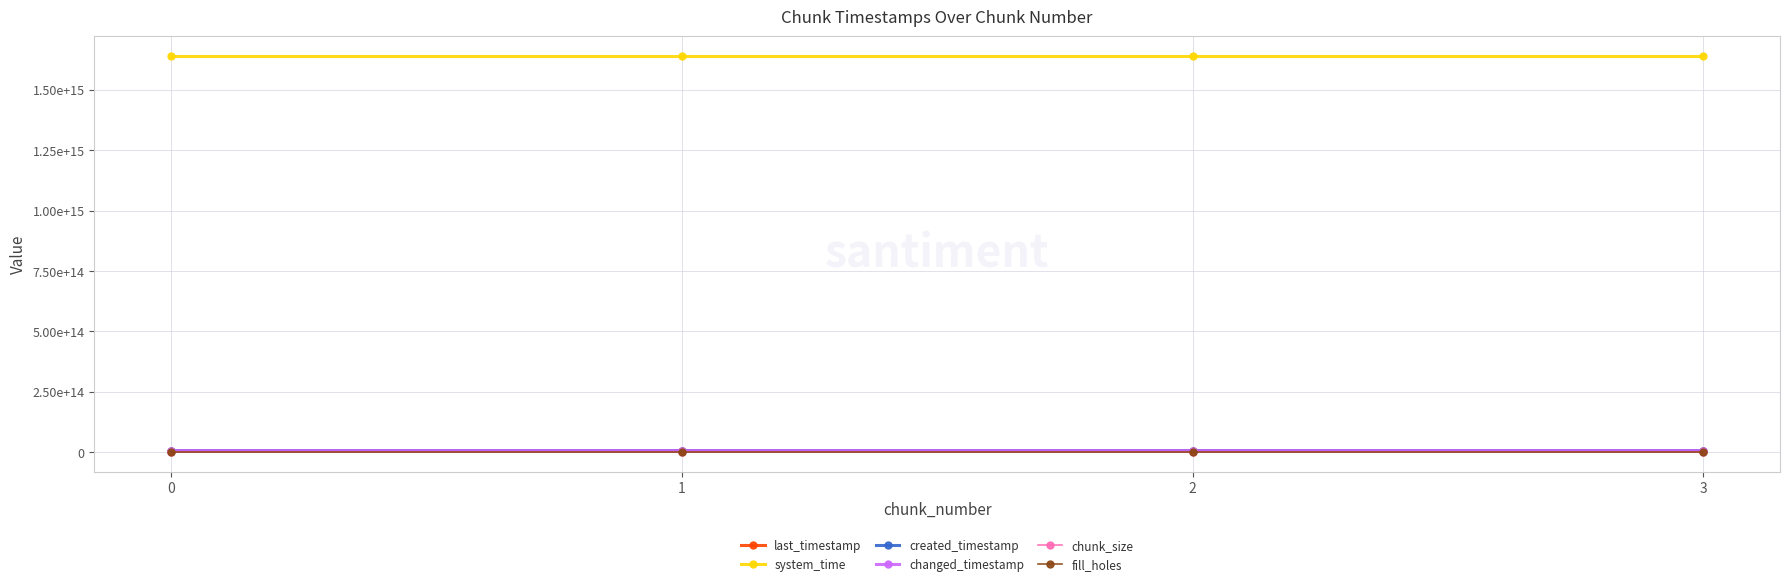

True or false: created_timestamp and changed_timestamp intersect in this chart.

False